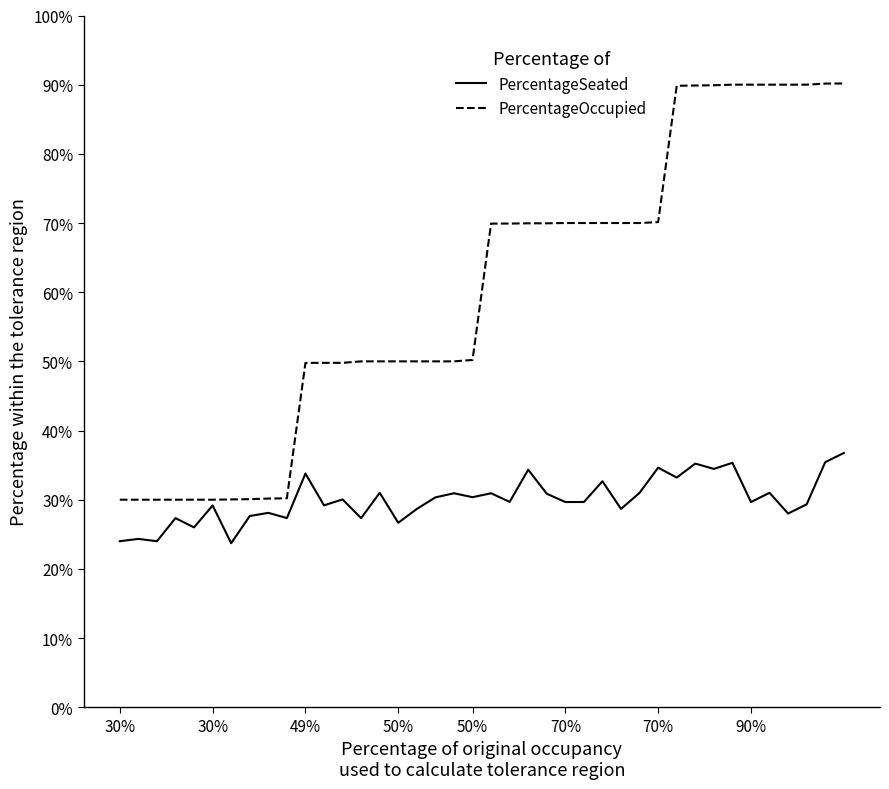

Does the chart display data point markers on the line(s)?

No